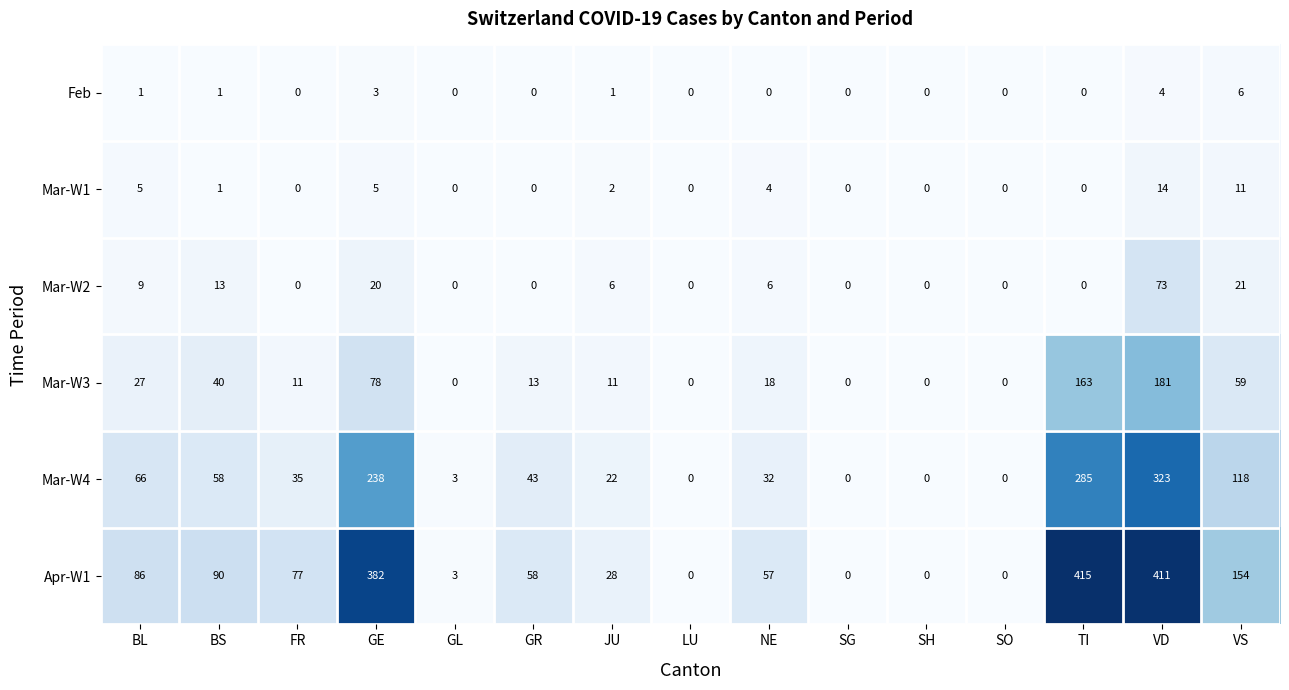

Which category has the highest value in the Mar-W1 series?

VD